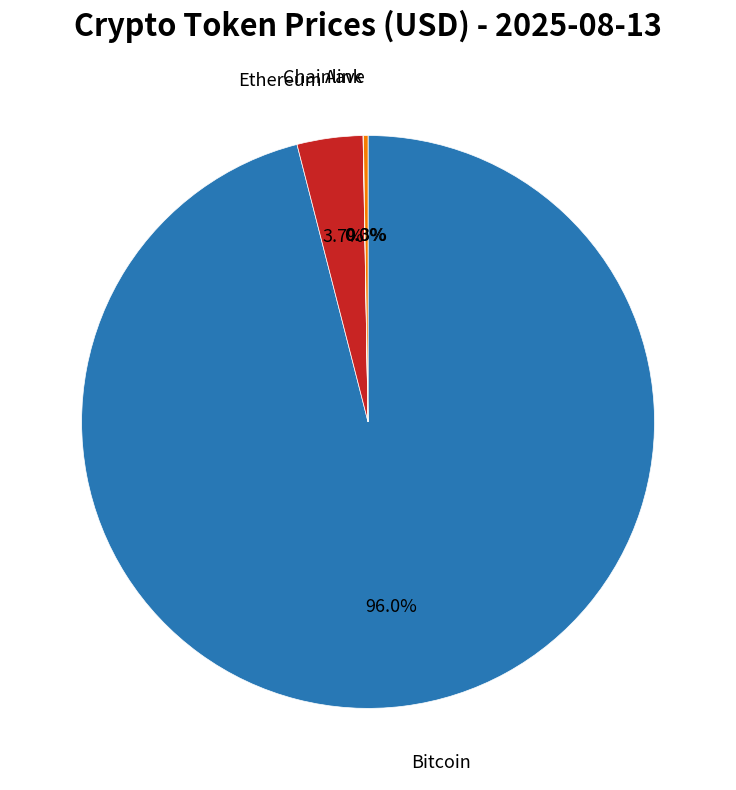

Does any single category account for the majority?

Yes